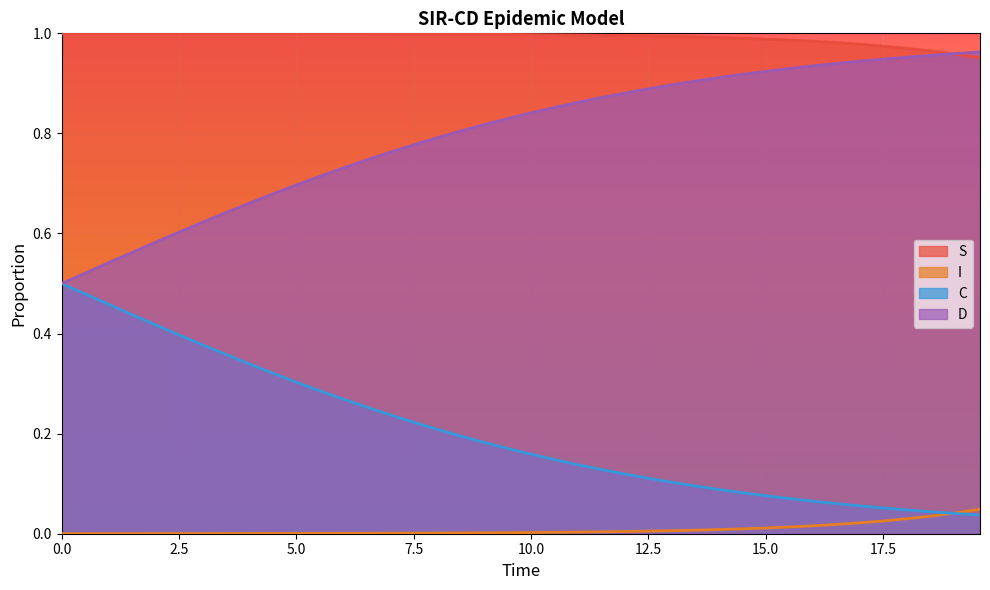

Does the chart display data point markers on the line(s)?

No